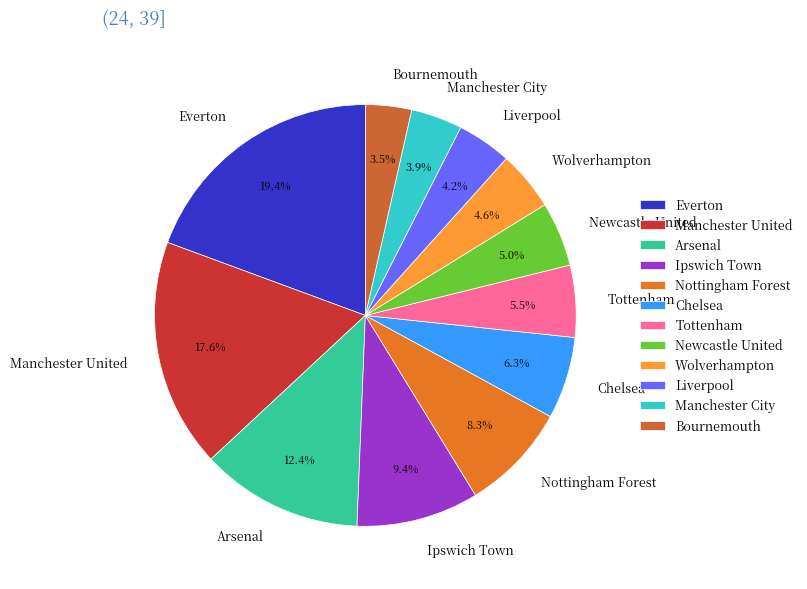

How many segments does this pie chart have?

12